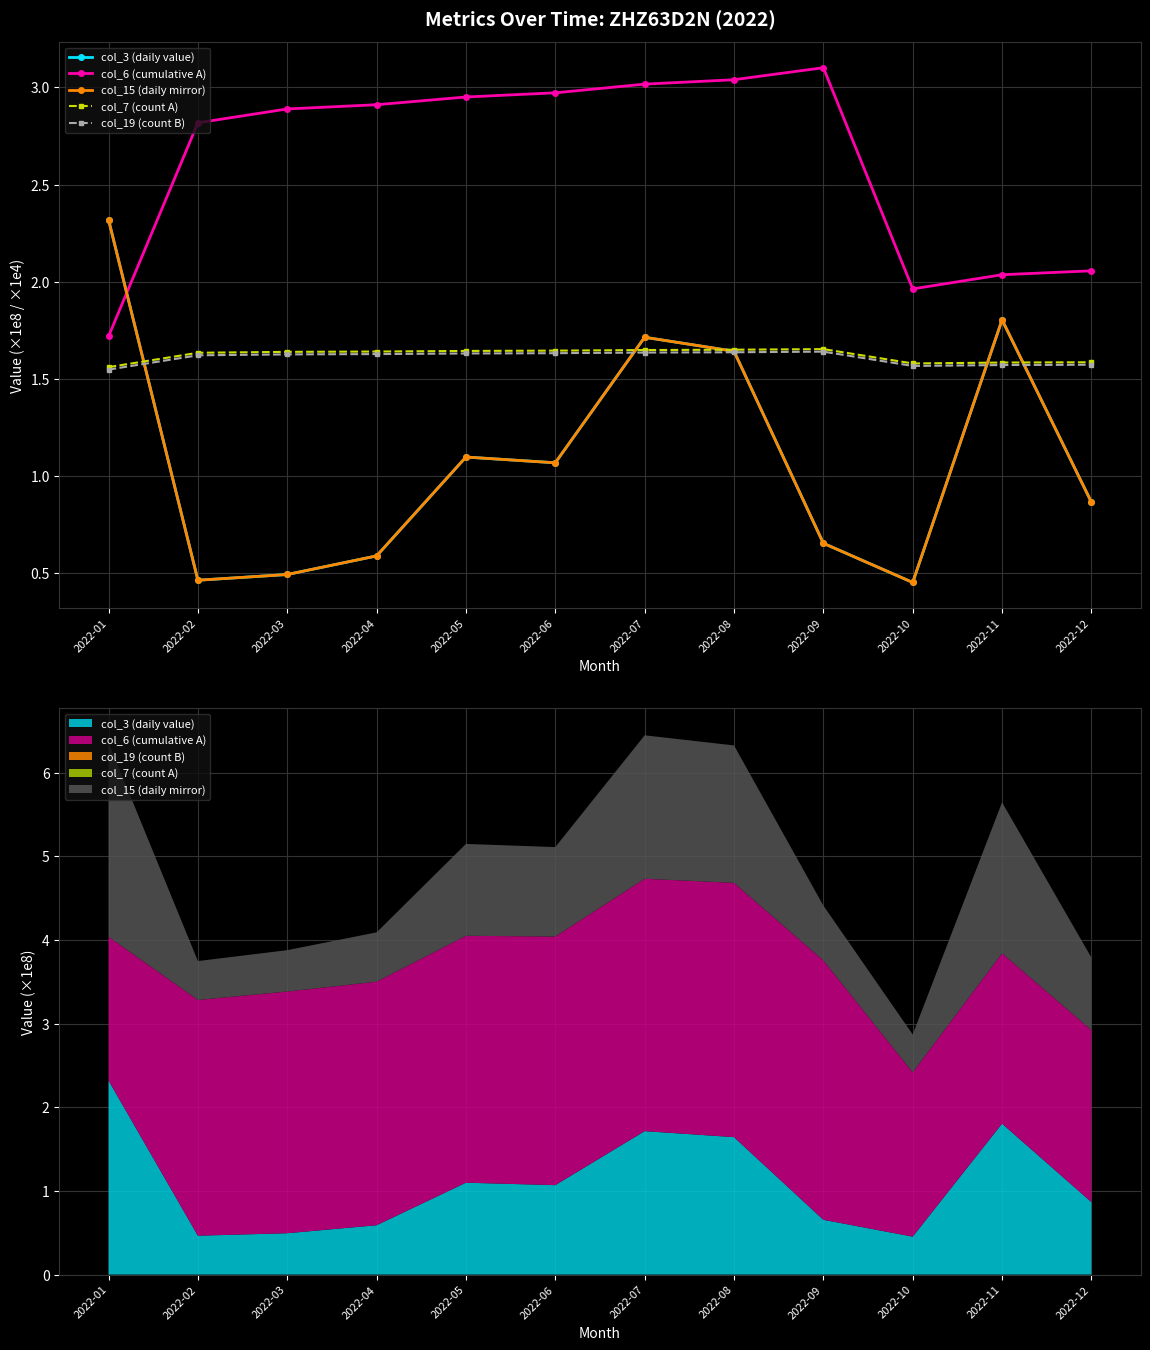

What are all the series names shown in the legend?

col_3 (daily value), col_6 (cumulative A), col_15 (daily mirror), col_7 (count A), col_19 (count B)